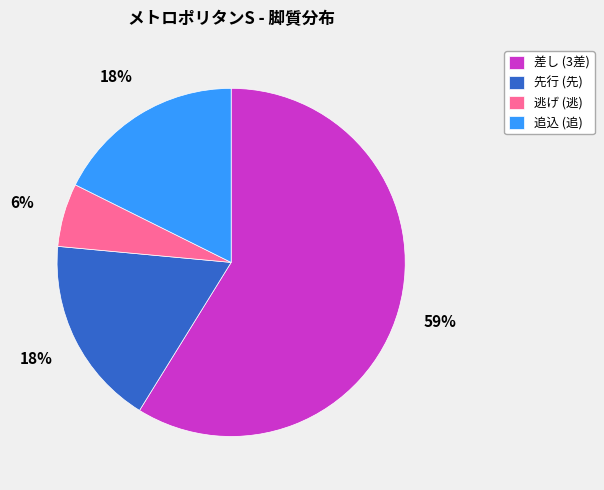

What is the ratio of the value at 追込 (追) to the value at 差し (3差)?

0.3